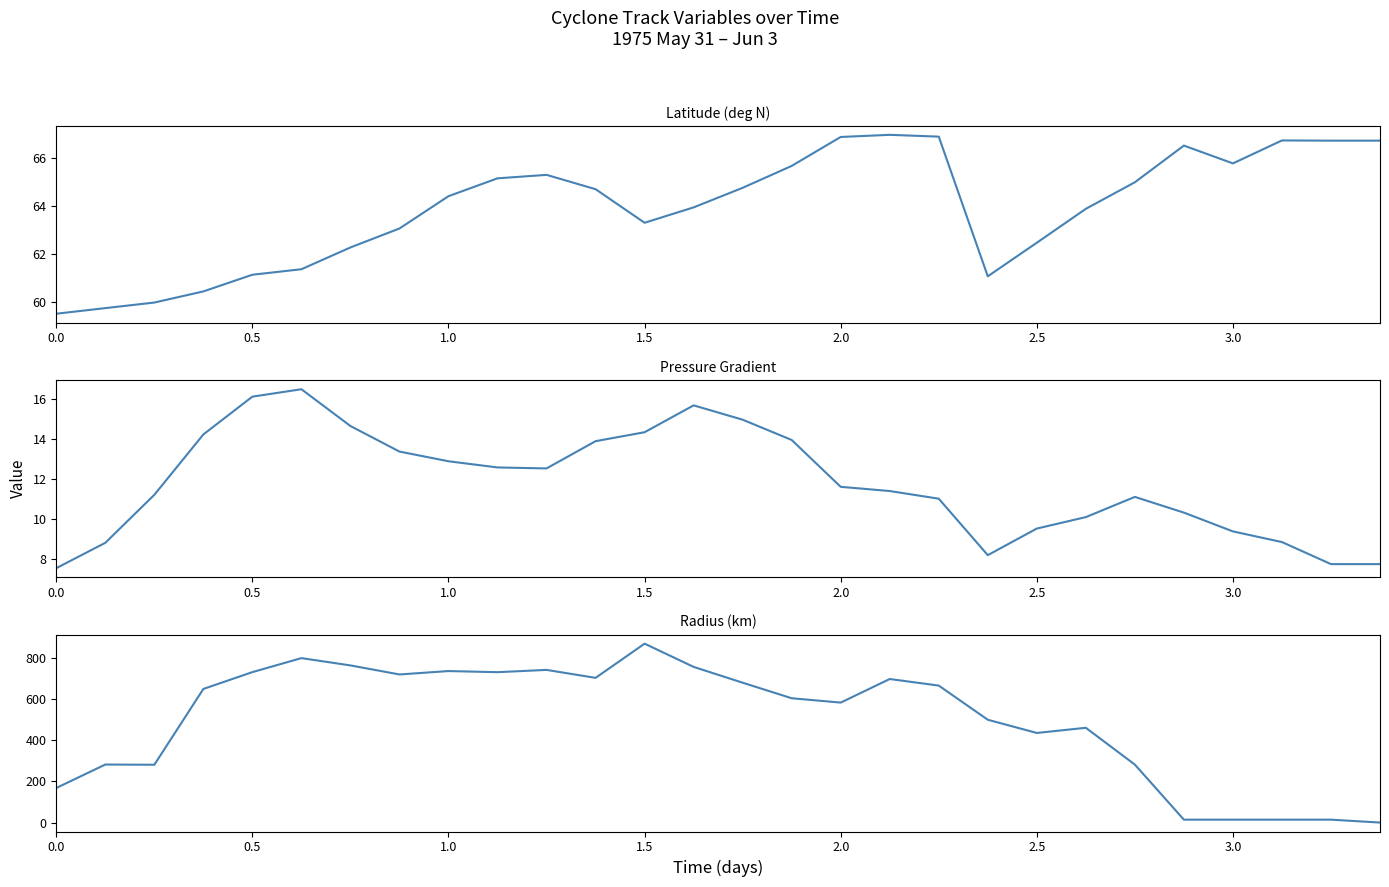

Which series has the largest total across all categories?

radius